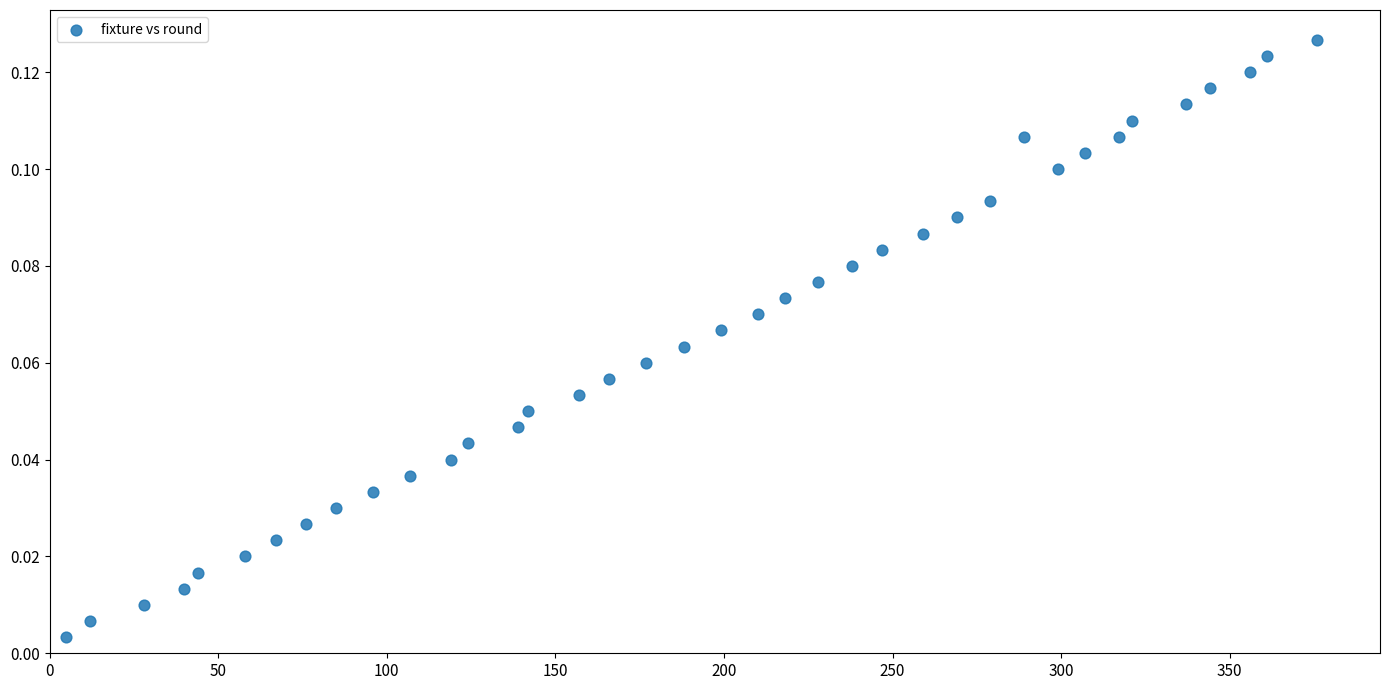

What is the range of X values (max minus min)?

371.0